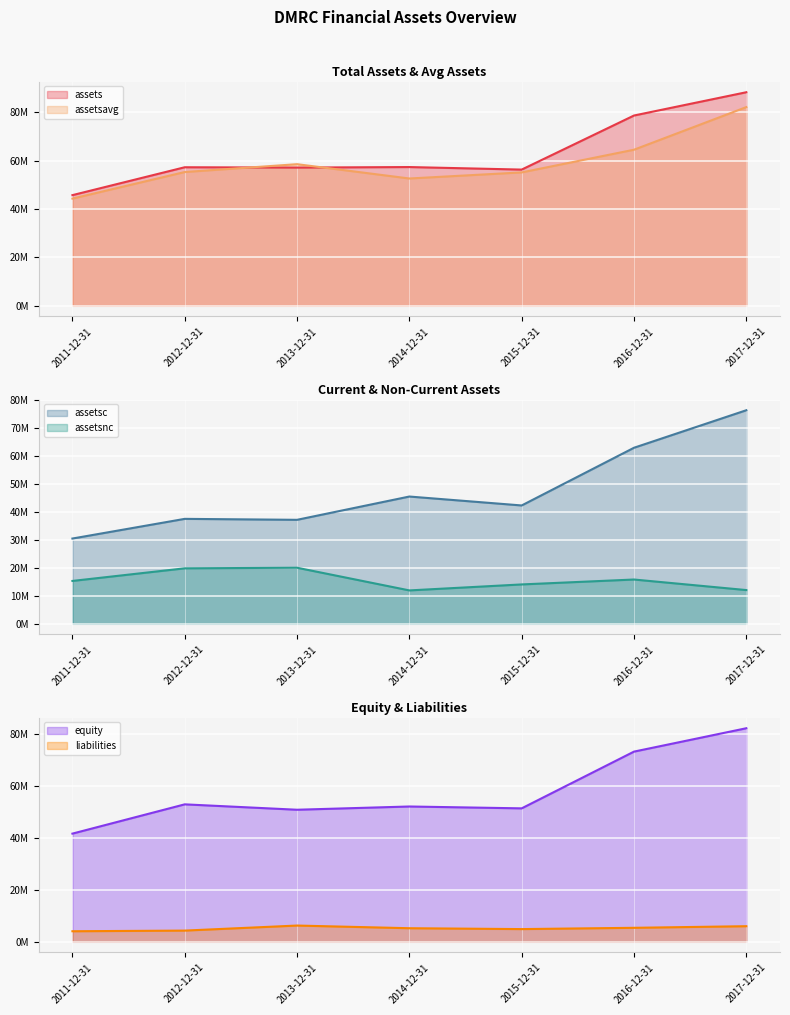

The assetsnc series shows 19830000 at 2012-12-31. True or false?

True